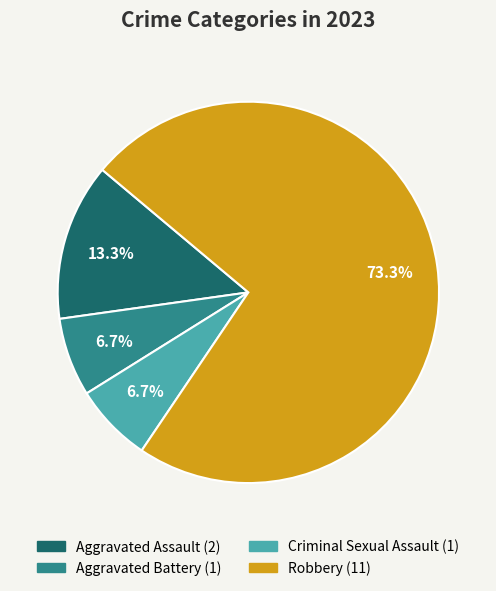

Which category has the biggest portion of the pie?

Robbery